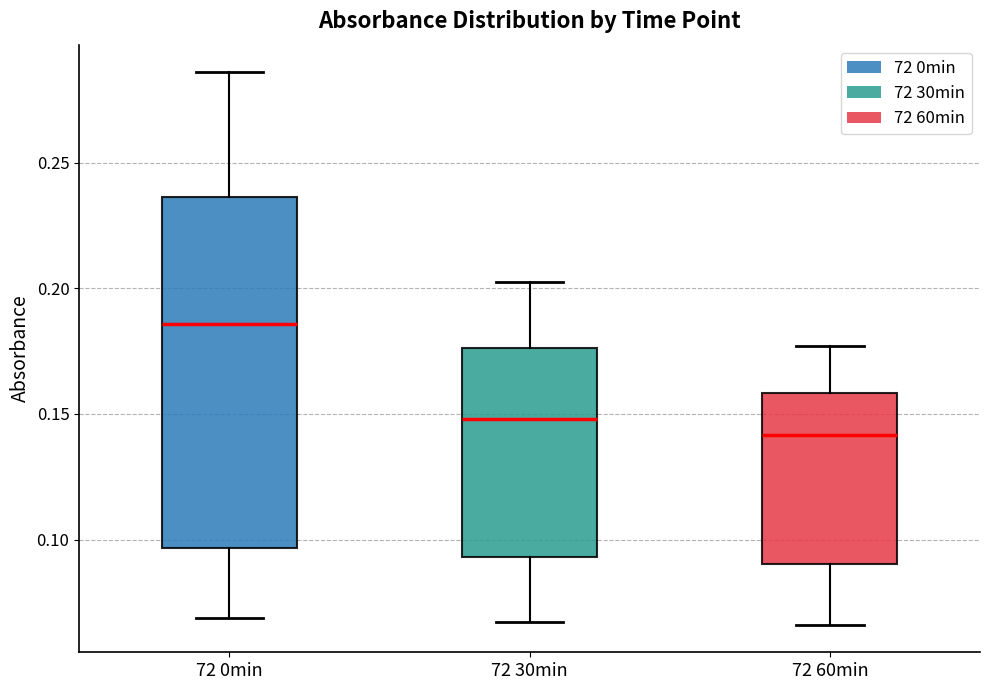

Reading left to right, transcribe this box plot: for each box, give where its median line is, the range the box spans, and where its two whiskers end, as read against the y-axis. The values are not printed on the chart, so give them approximately, as read against the axis.

72 0min: median 0.185, box 0.095 to 0.235, whiskers 0.070 to 0.285
72 30min: median 0.150, box 0.095 to 0.175, whiskers 0.065 to 0.205
72 60min: median 0.140, box 0.090 to 0.160, whiskers 0.065 to 0.175